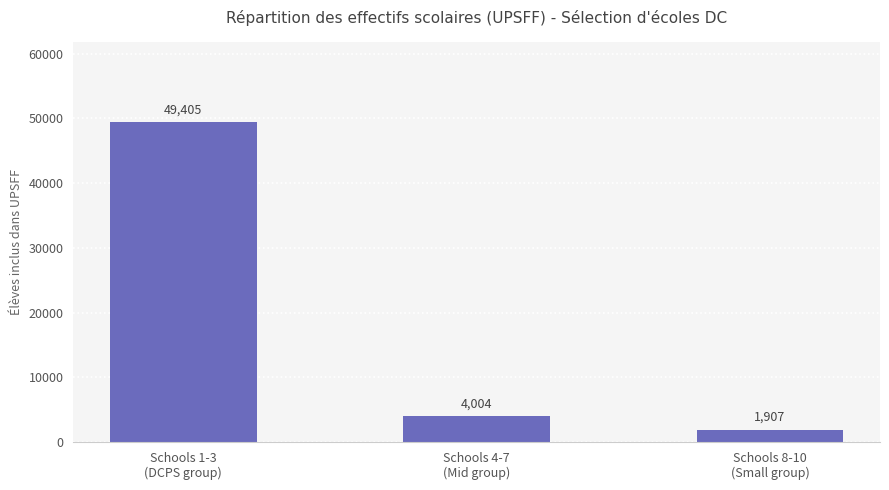

List the labels in order of value, largest first.

Schools 1-3
(DCPS group), Schools 4-7
(Mid group), Schools 8-10
(Small group)